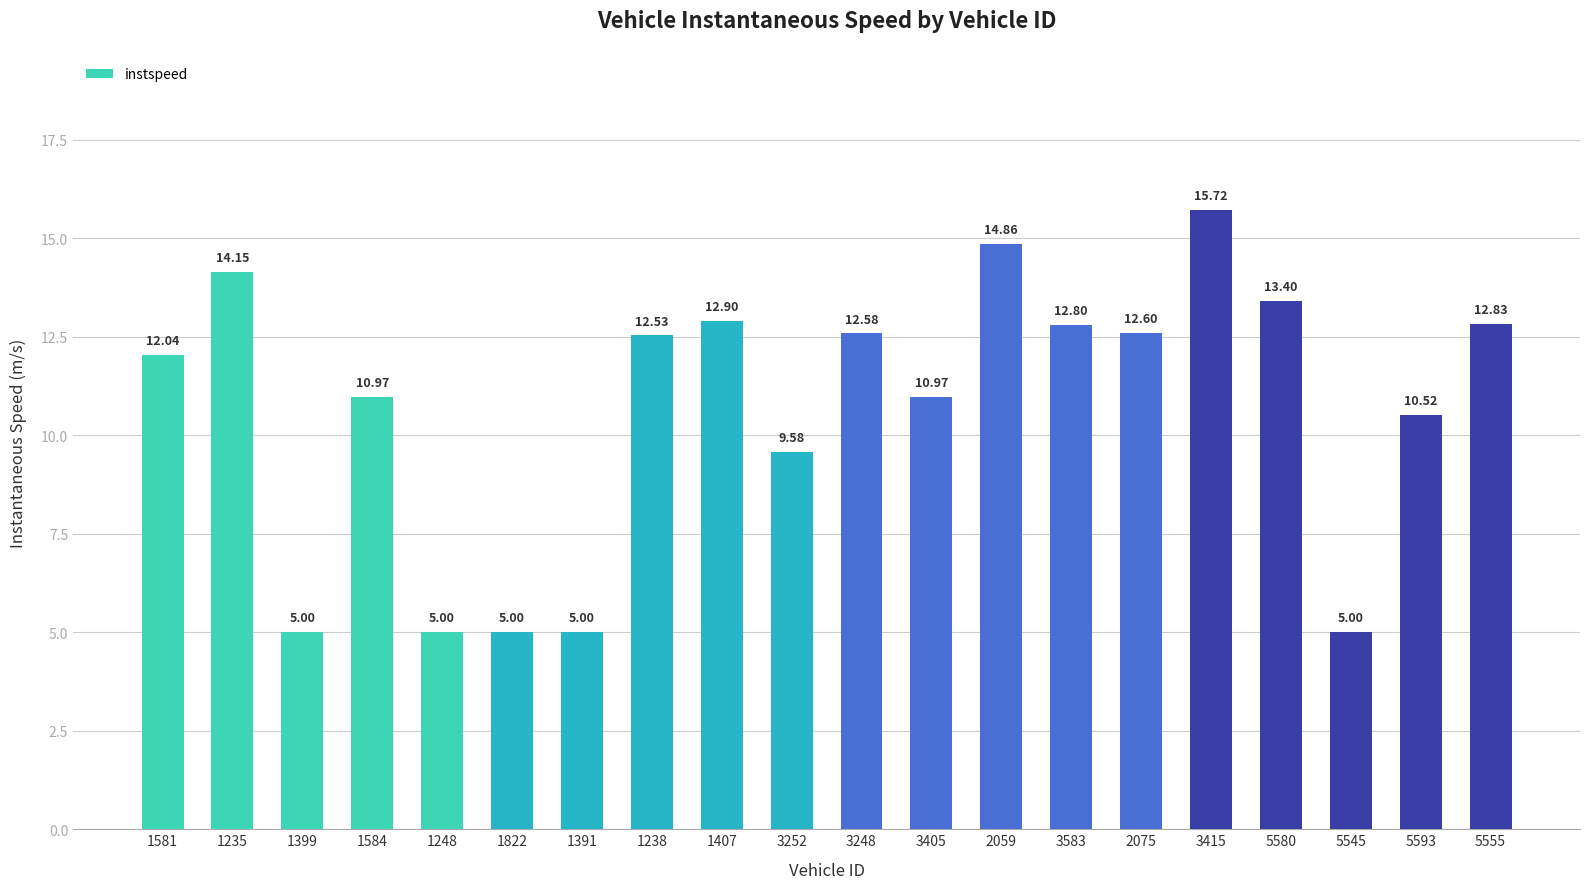

What is the value of the 9th bar from the left?

12.9